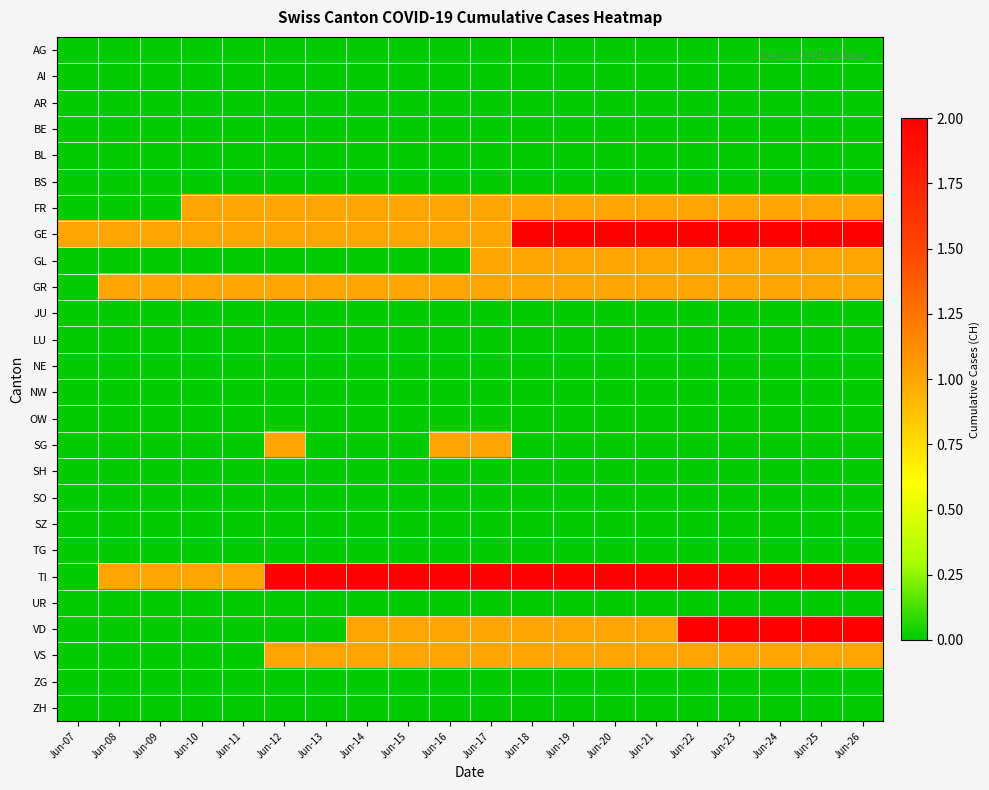

Rank the series by their maximum value, from highest to lowest.

GE, TI, VD, FR, GL, GR, SG, VS, AG, AI, AR, BE, BL, BS, JU, LU, NE, NW, OW, SH, SO, SZ, TG, UR, ZG, ZH